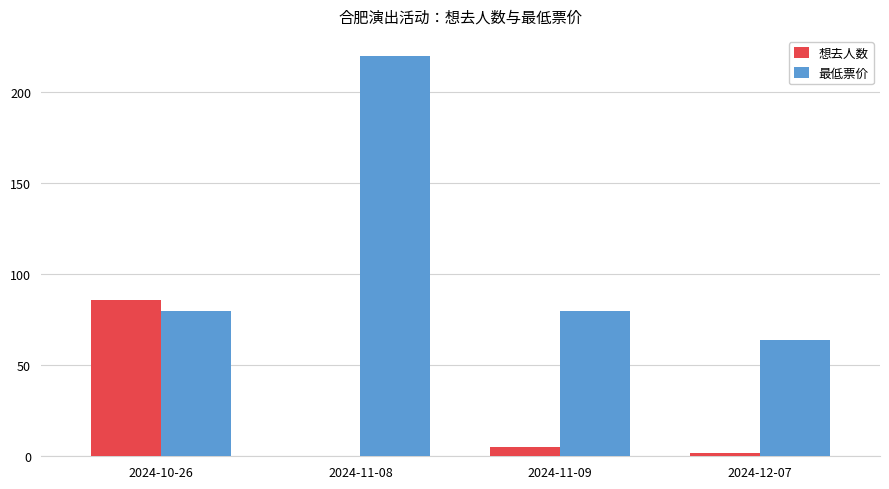

How many categories are shown in the chart?

4